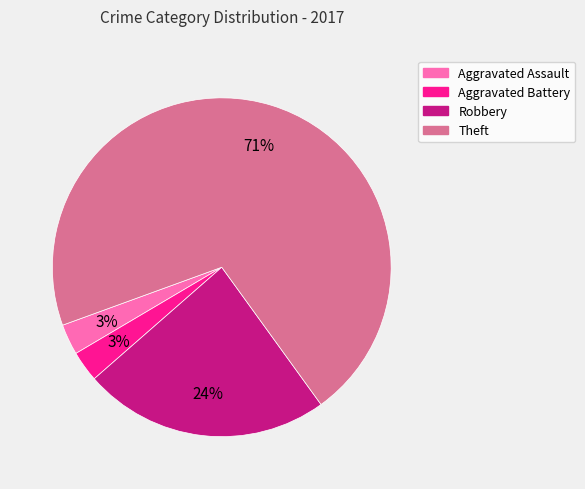

Do Theft and Aggravated Assault together represent more than half of the pie?

Yes